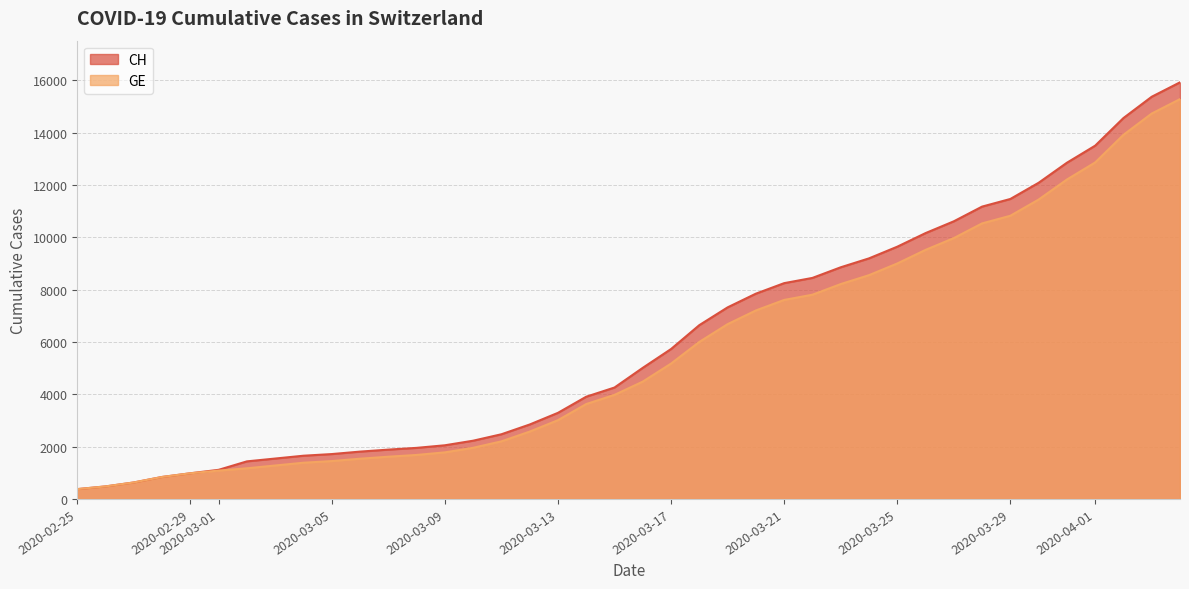

True or false: GE has more than 1 points higher than both neighbors.

False